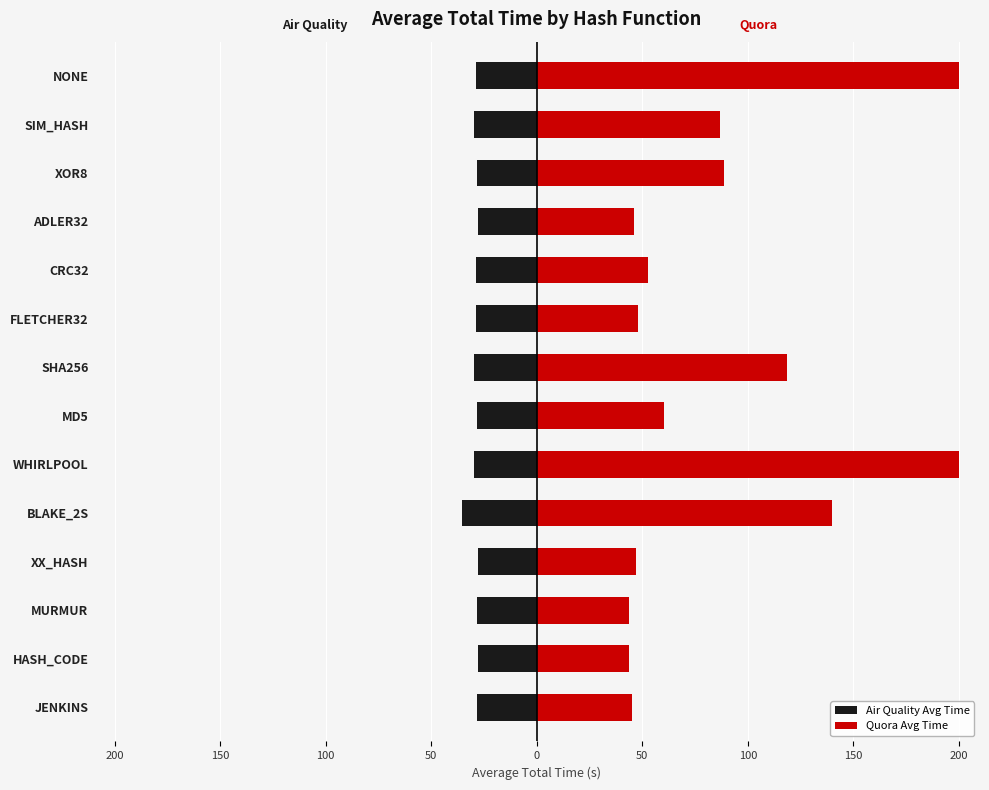

Rank the series by their average value, from lowest to highest.

Air Quality Avg Time, Quora Avg Time